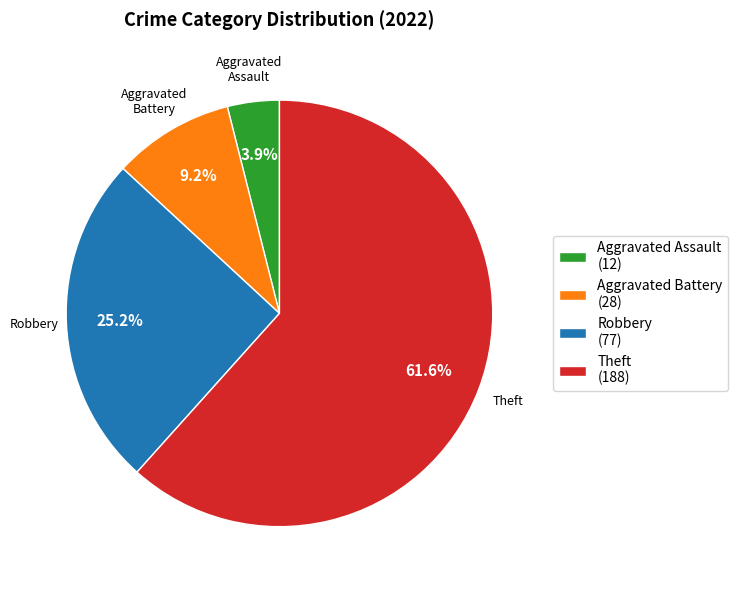

Rank the categories by value from highest to lowest.

Theft, Robbery, Aggravated Battery, Aggravated Assault